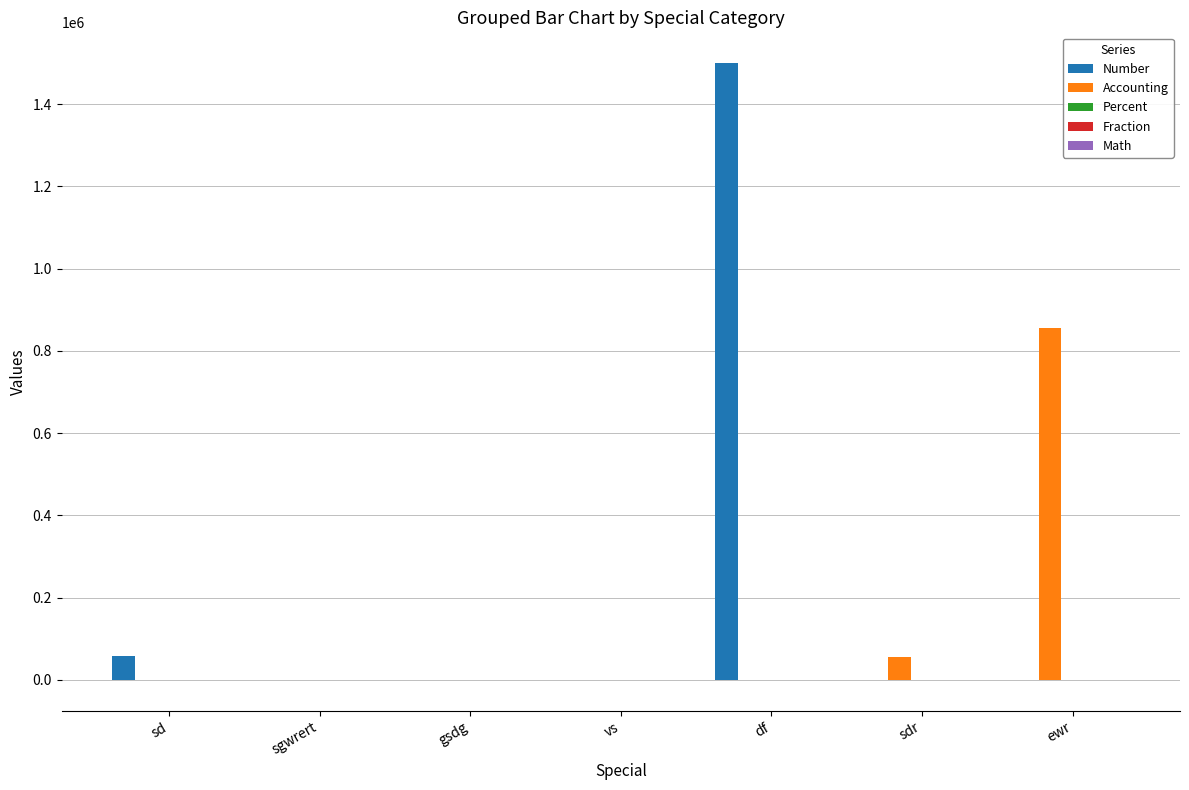

Where is Number nearest to the value 749957?

sd